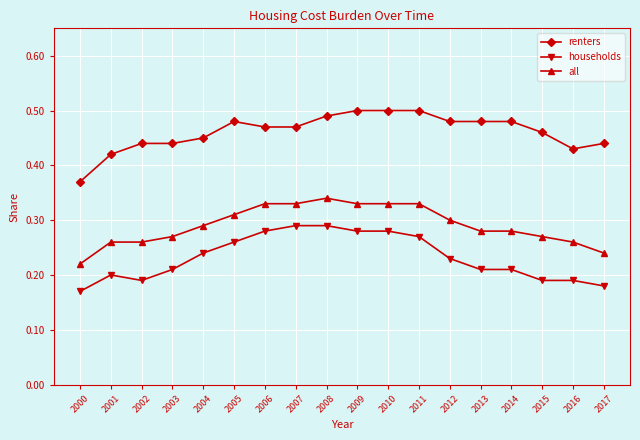

True or false: households has a value of 0.3 at 2009.

True